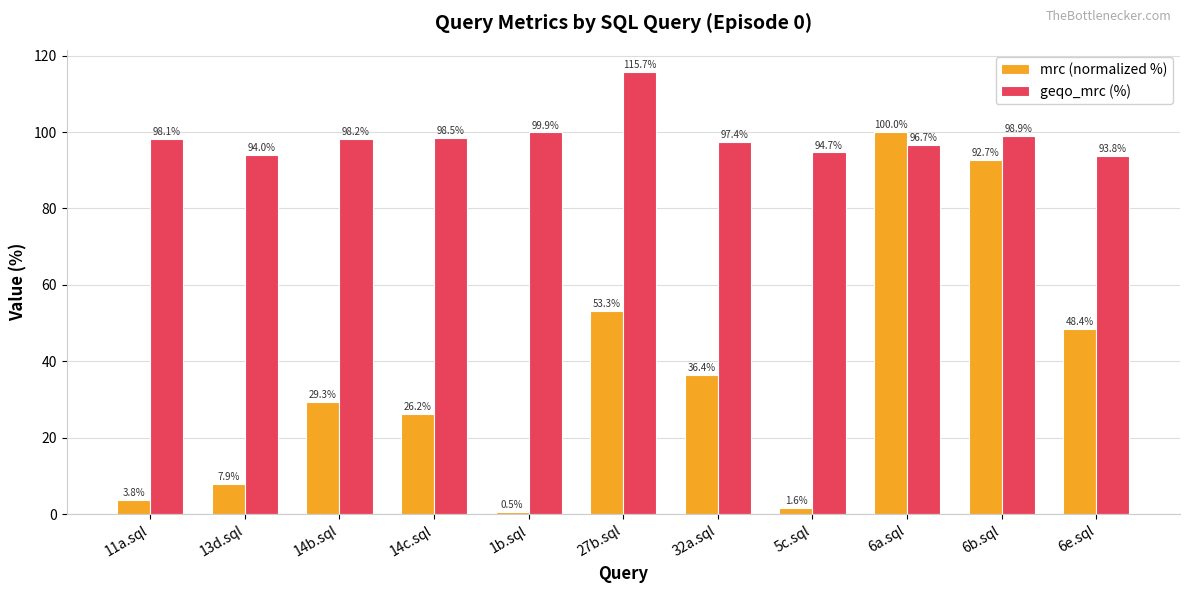

Where does the geqo_mrc (%) series first go above 98?

11a.sql